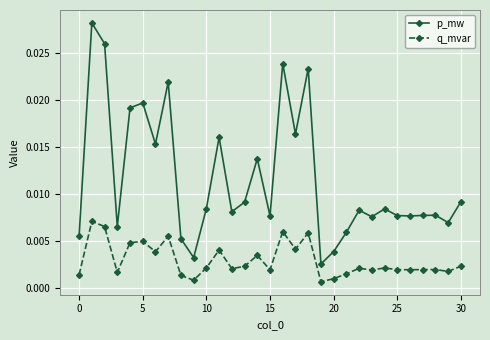

How many lines are shown in the chart?

2